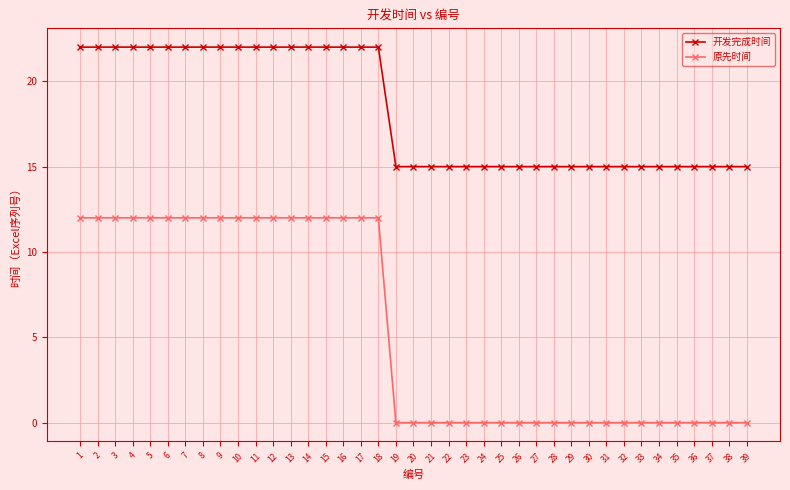

What is the sum of the 原先时间 values at 38 and 11?

12